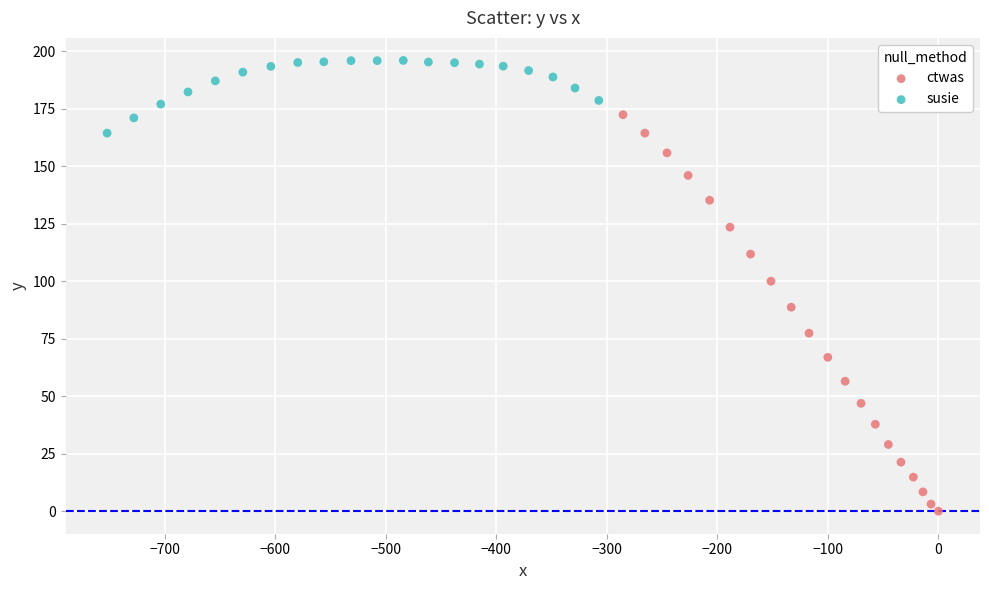

Which series contains the highest Y value?

susie